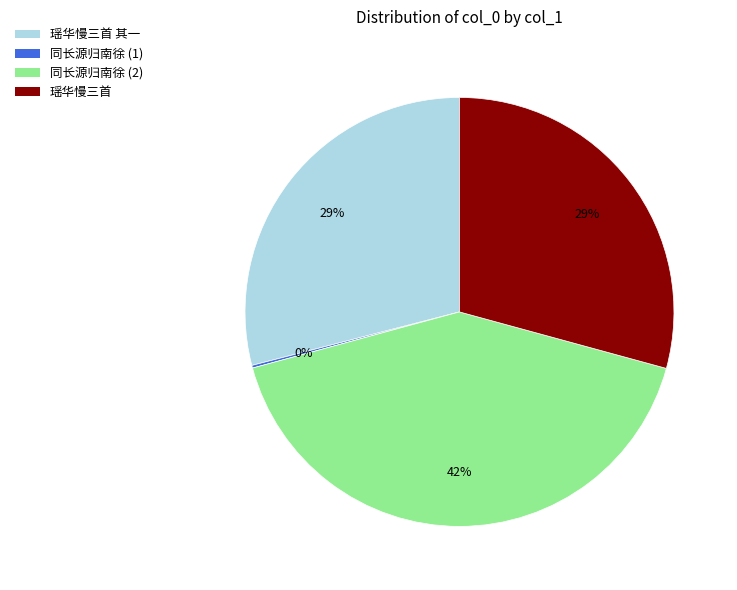

Does any single category account for the majority?

No